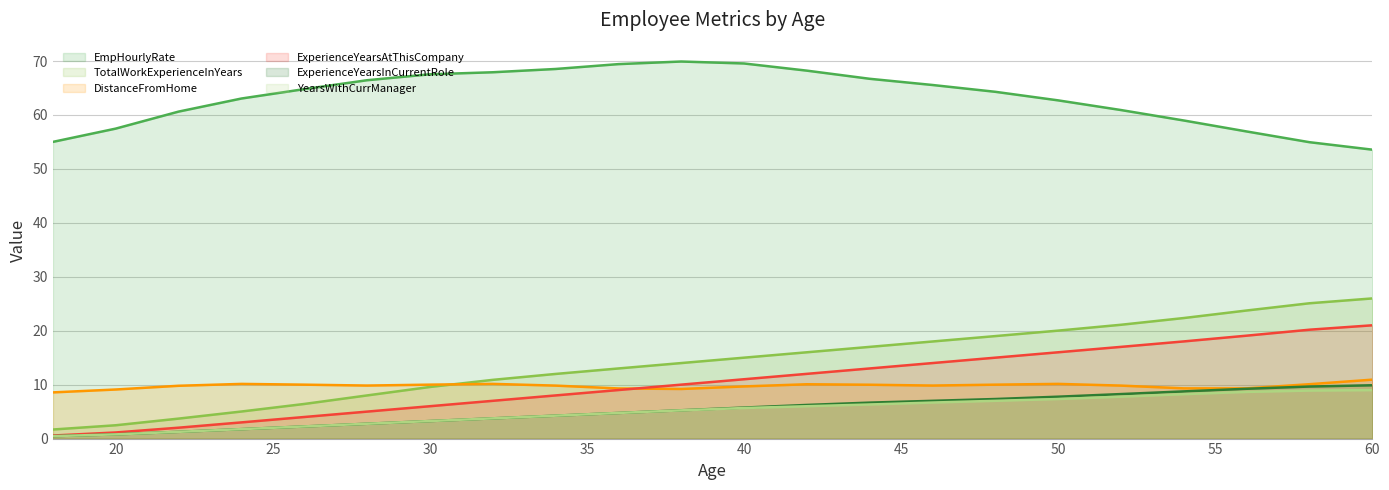

What is the lowest value of the TotalWorkExperienceInYears series?

1.7